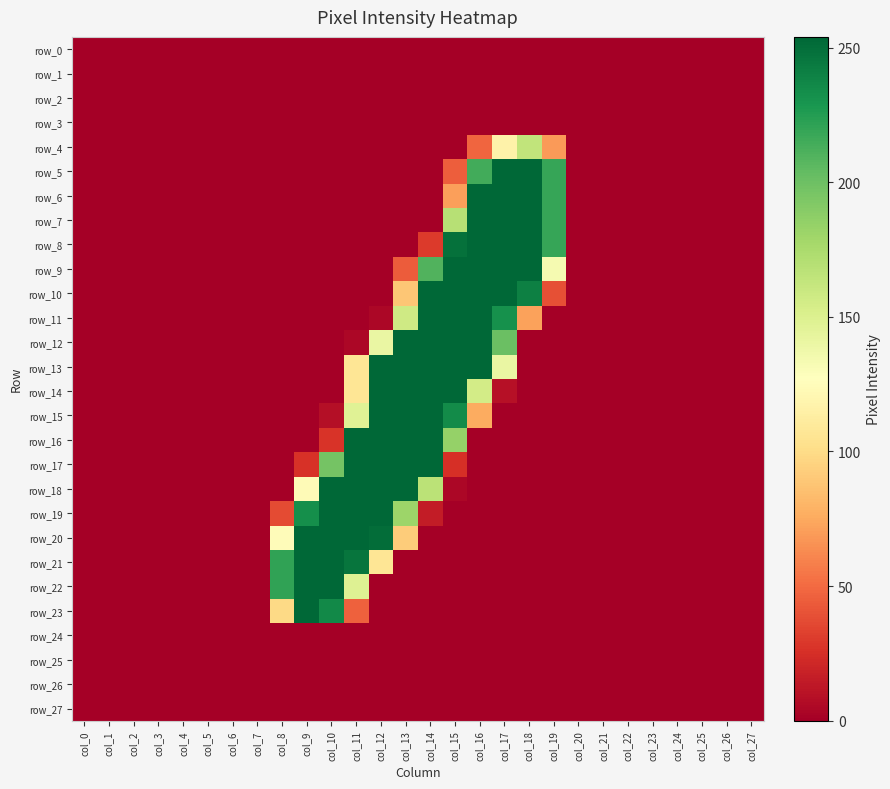

Where is row_0 nearest to the value 0?

col_0